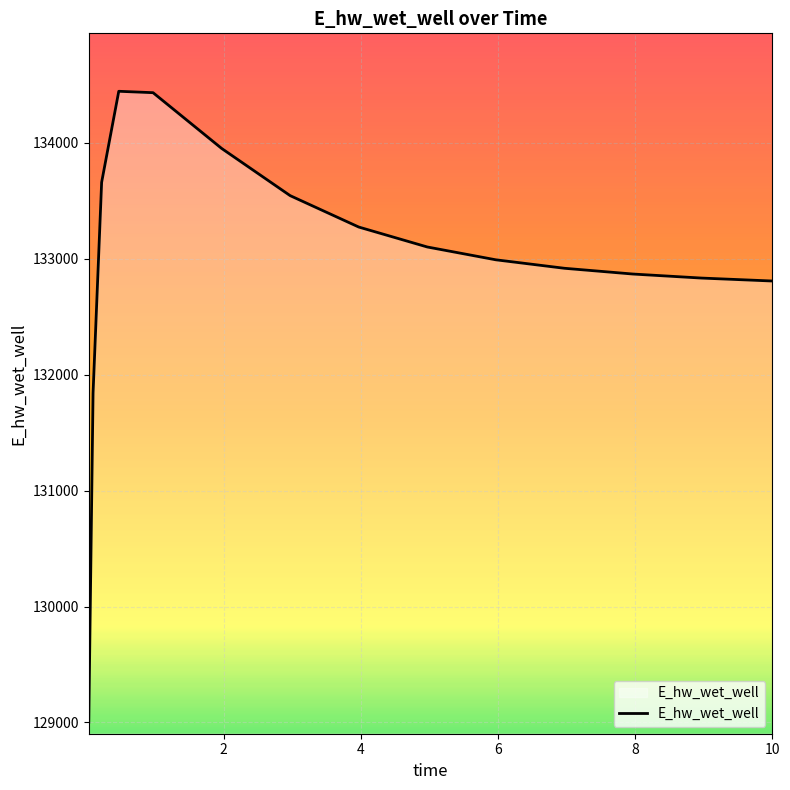

Does the chart have visible grid lines?

Yes